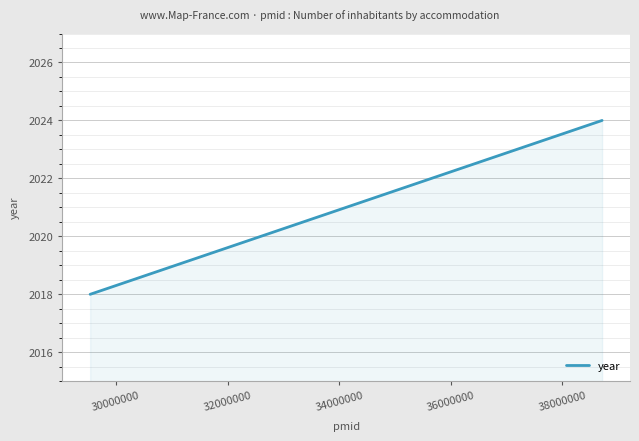

What is the value of the 2nd point from the left?

2024